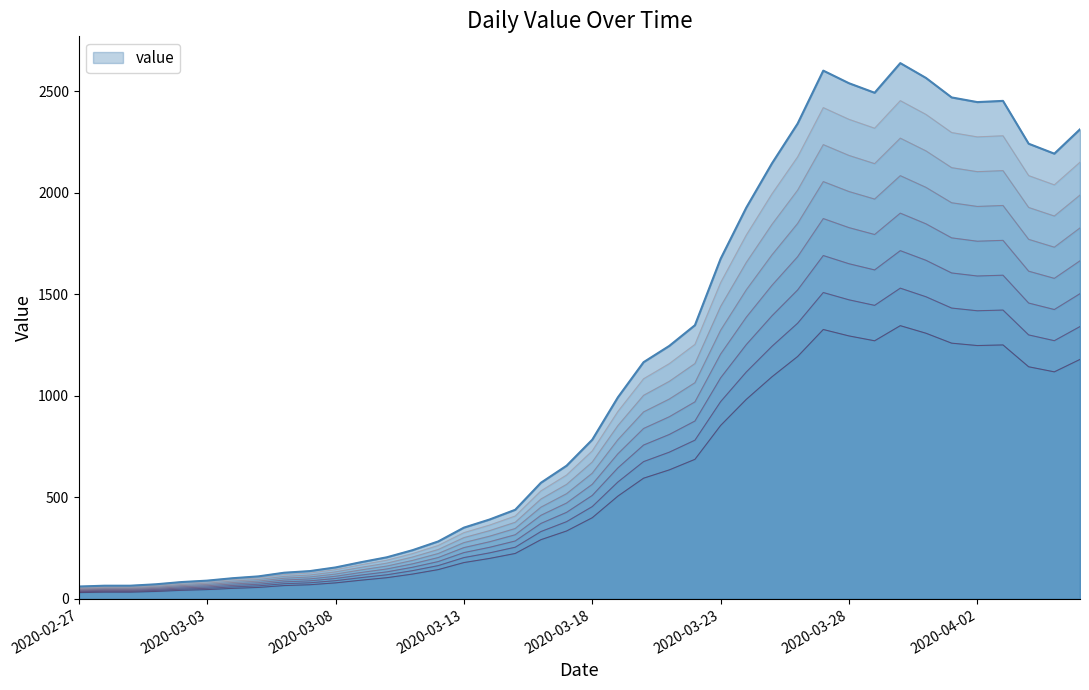

What is the label of the 7th point from the right?

2020-03-31